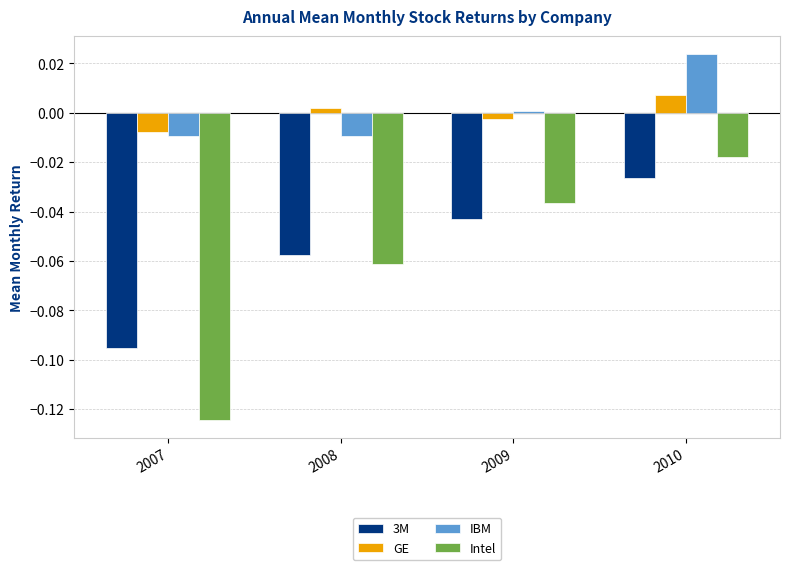

Between 2007 and 2009, which series saw the biggest shift?

Intel